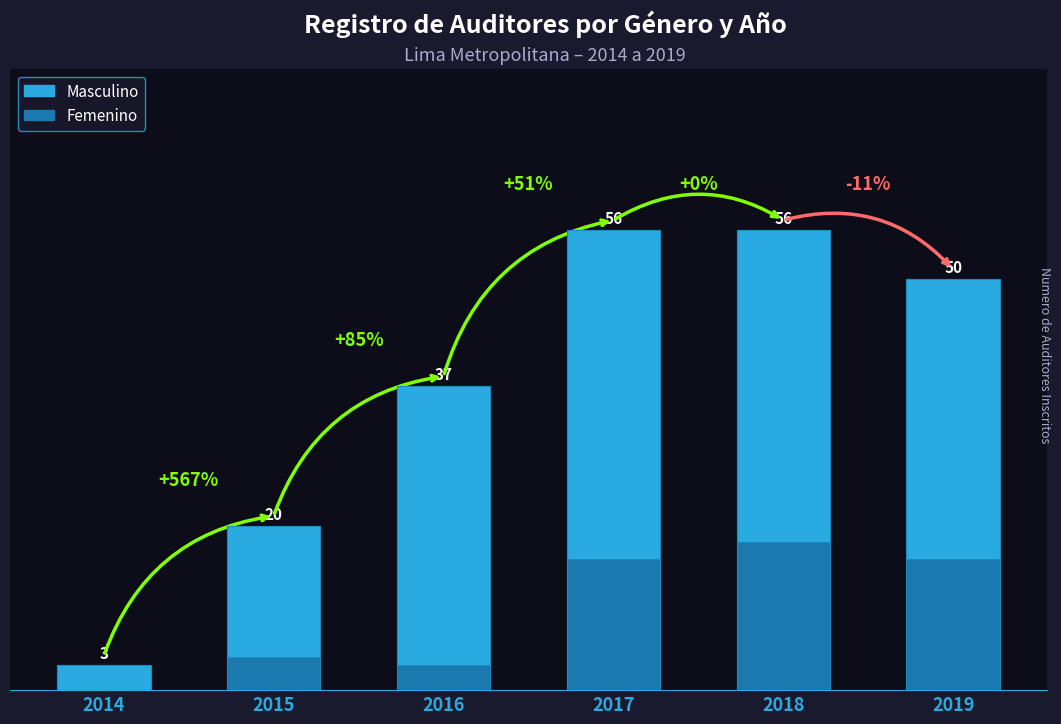

What is the difference between the maximum and minimum values?

53